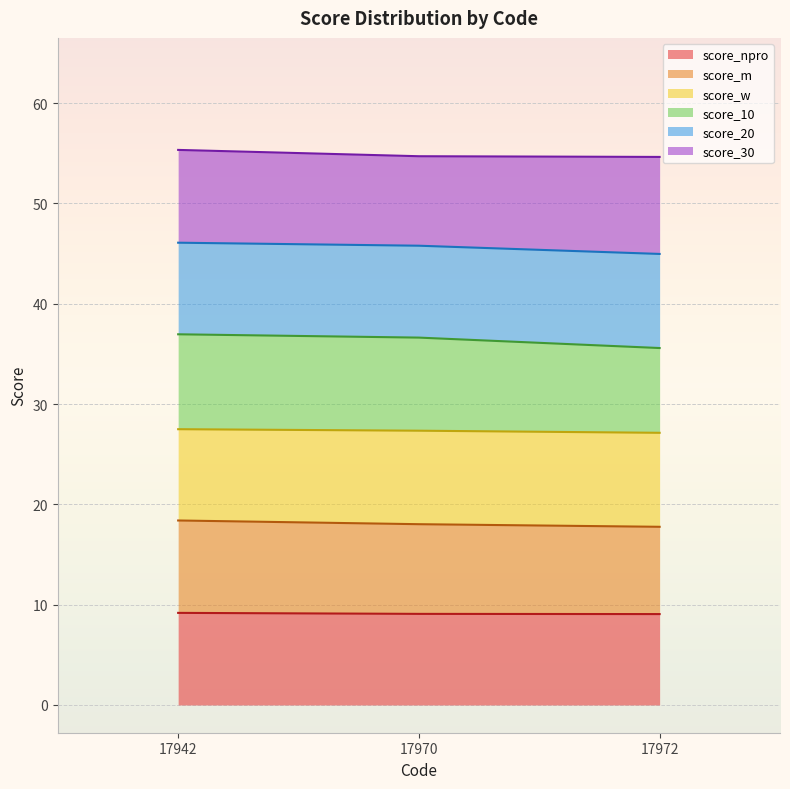

The score_npro series shows 9.1 at 17970. True or false?

True